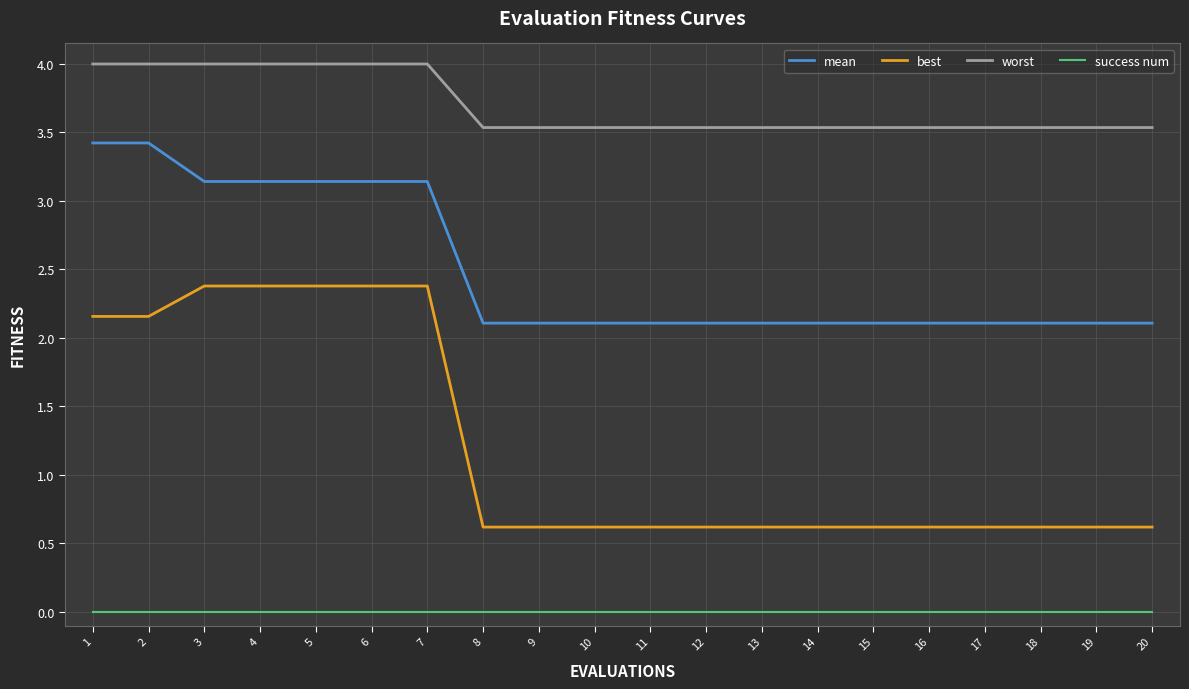

Read the best value at 13.

0.6